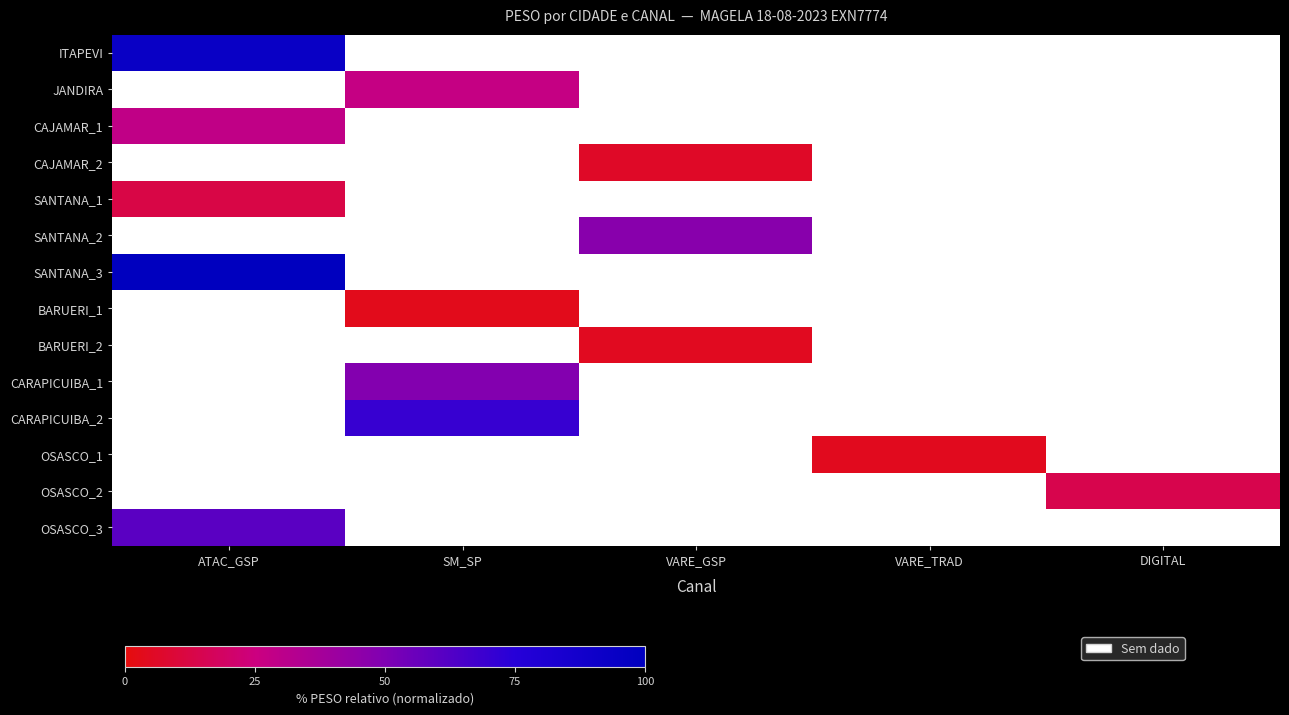

Which label corresponds to the smallest value in the chart?

SM_SP